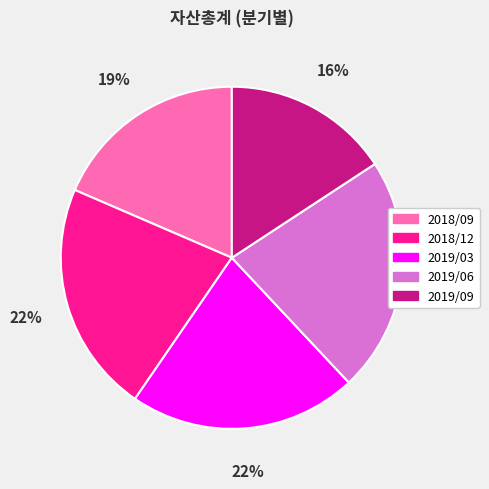

Is the sum of 2019/06 and 2018/09 greater than half?

No